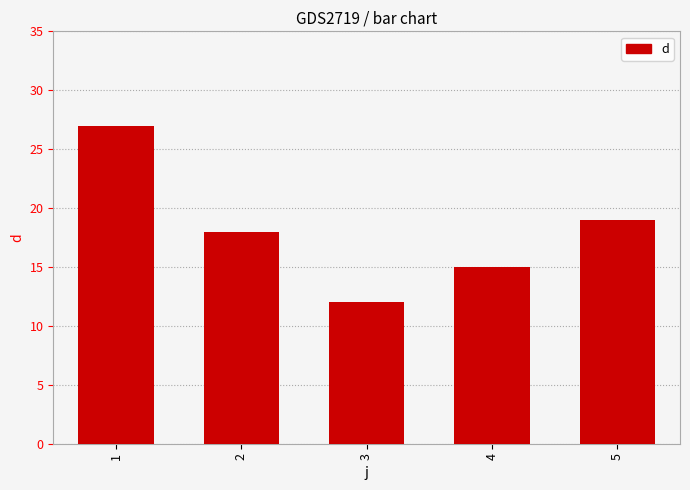

What is the maximum value shown in the chart?

27